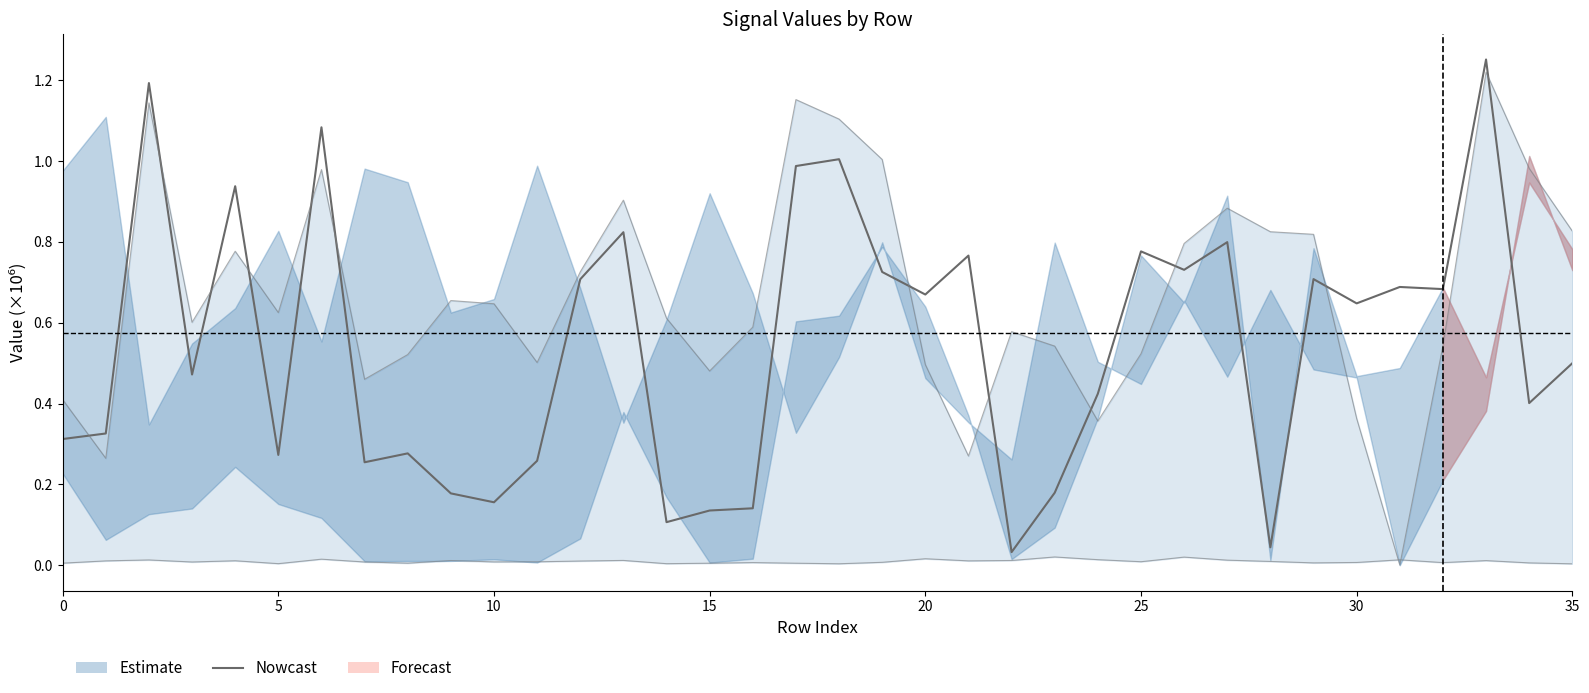

Does the chart have visible grid lines?

No